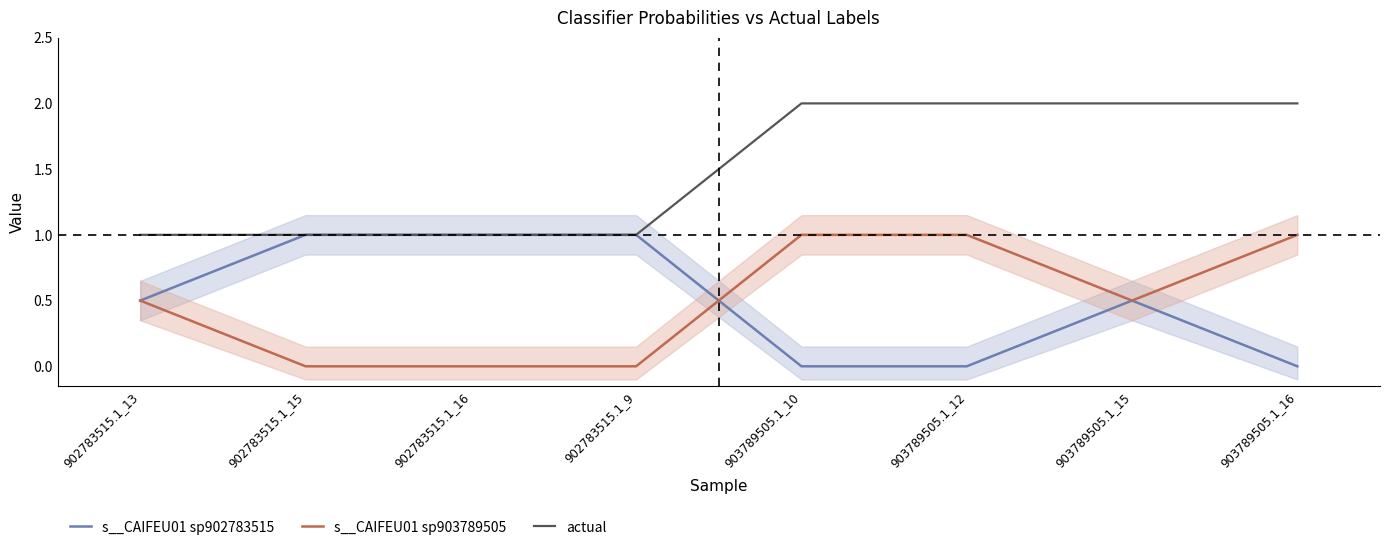

What are all the series names shown in the legend?

s__CAIFEU01 sp902783515, s__CAIFEU01 sp903789505, actual